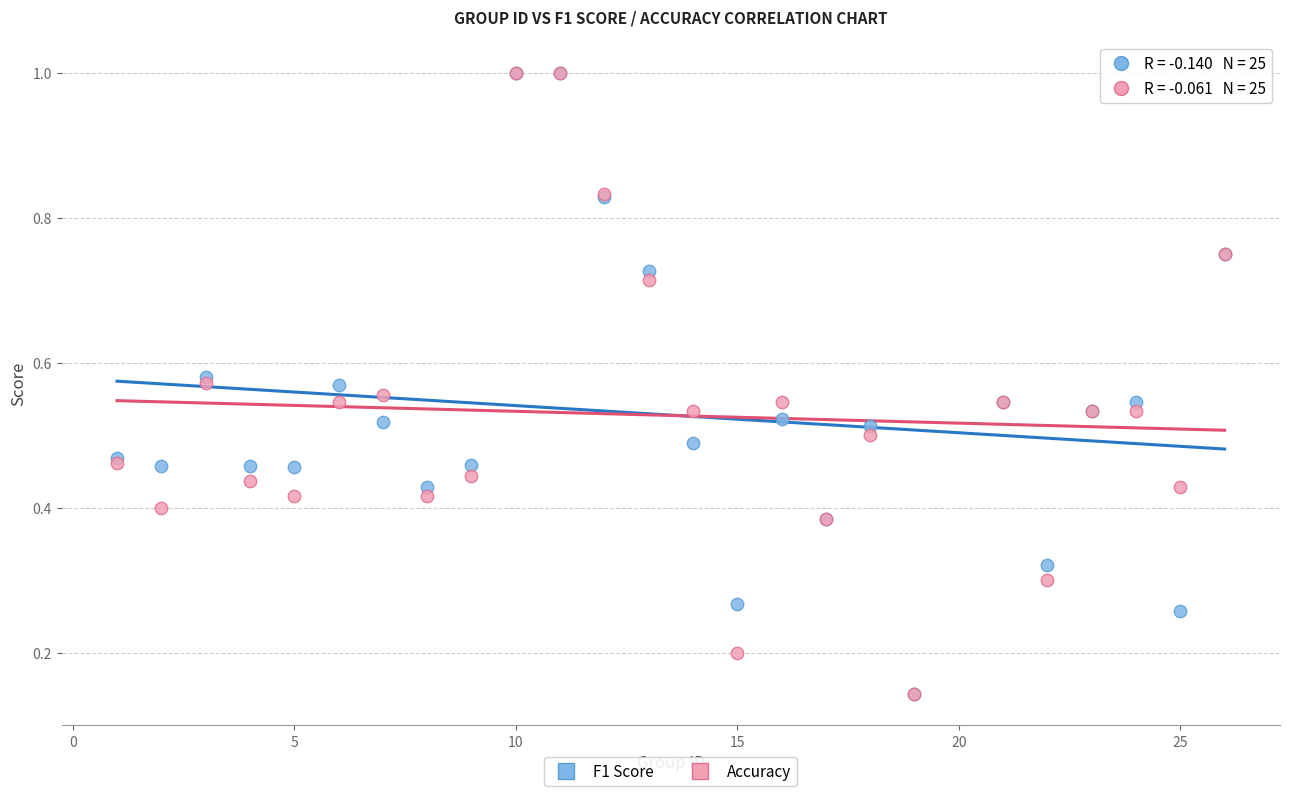

What are all the series names shown in the legend?

F1 Score, Accuracy